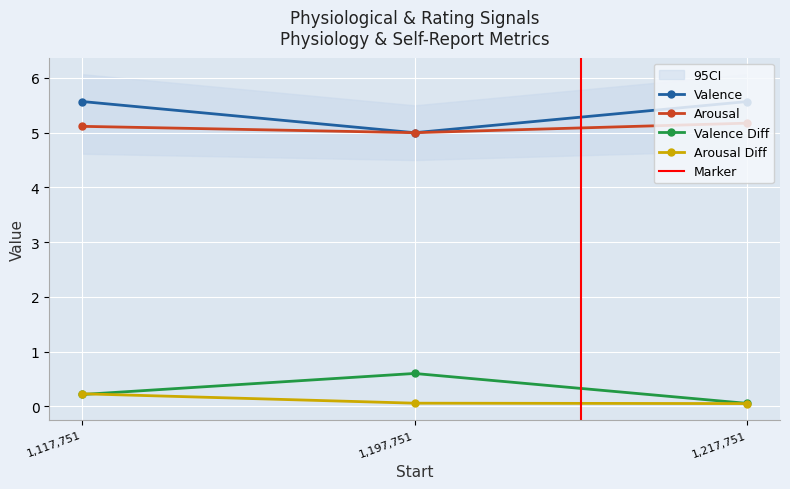

How many Valence values are between 5 and 6?

3